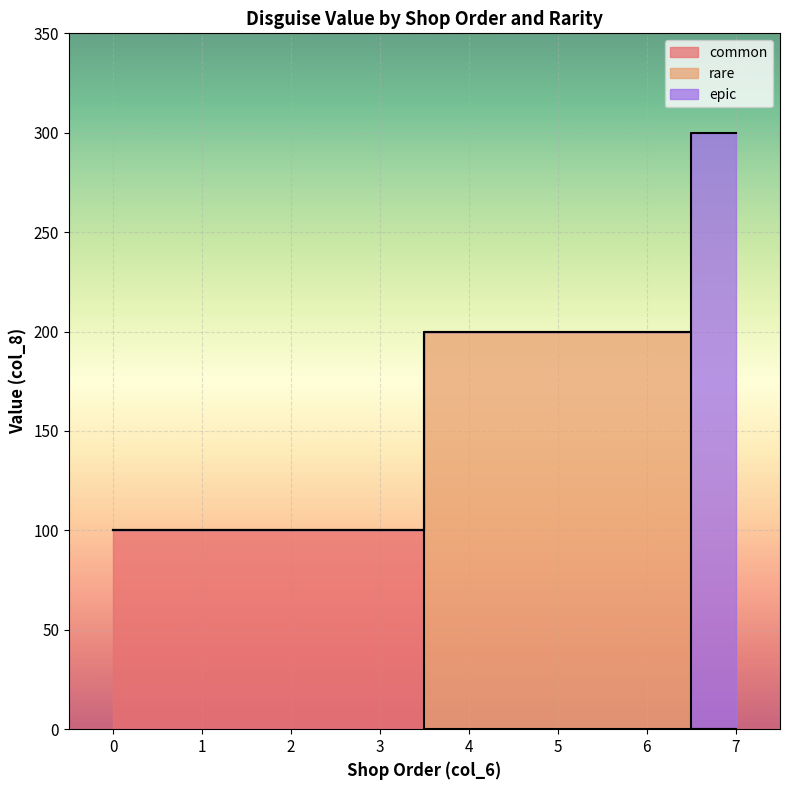

Which series has the largest total across all categories?

epic